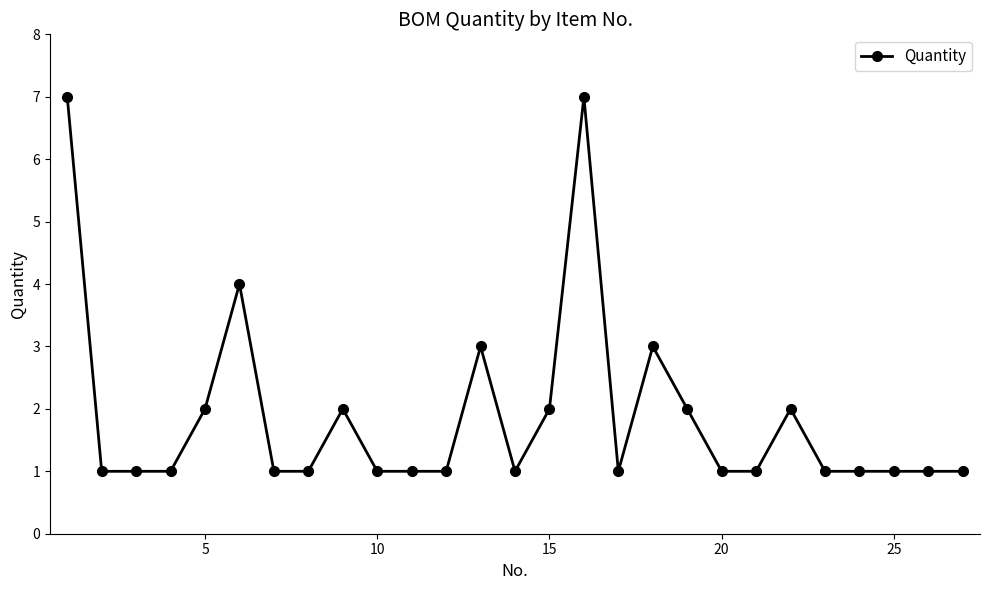

What is the maximum value shown in the chart?

7